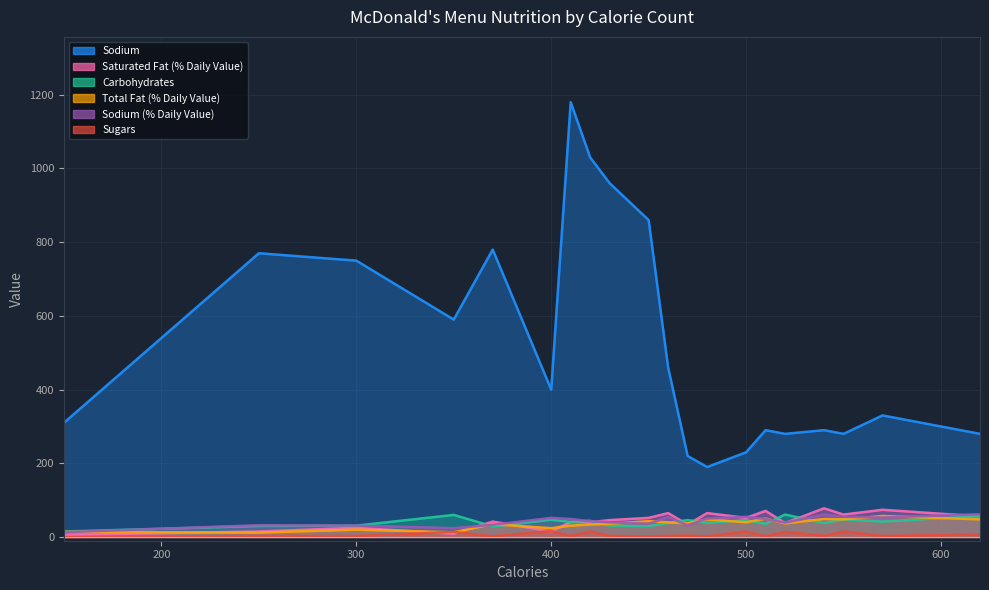

How many distinct data groups are displayed?

6